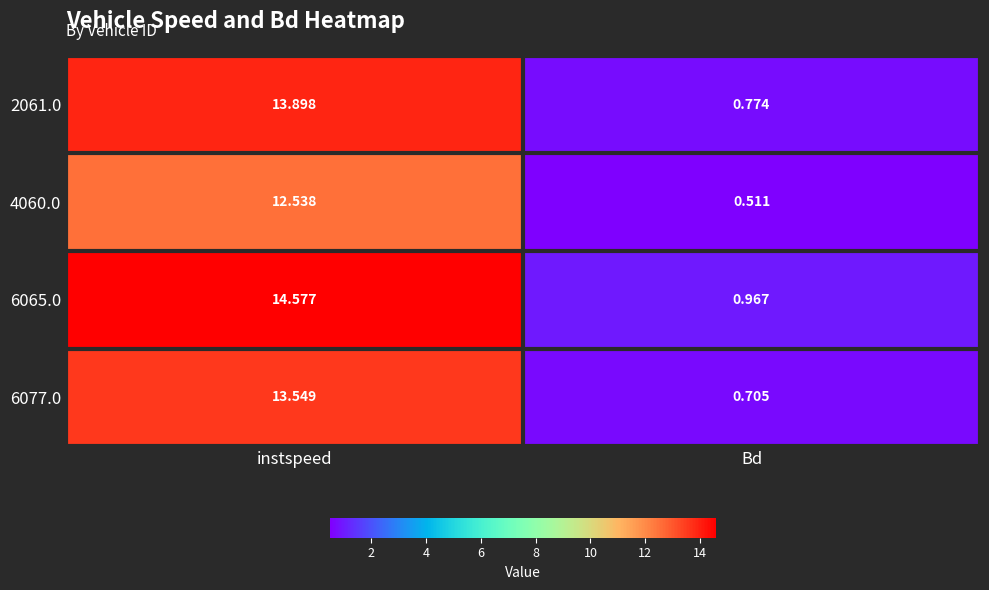

Which series has the largest total across all categories?

6065.0